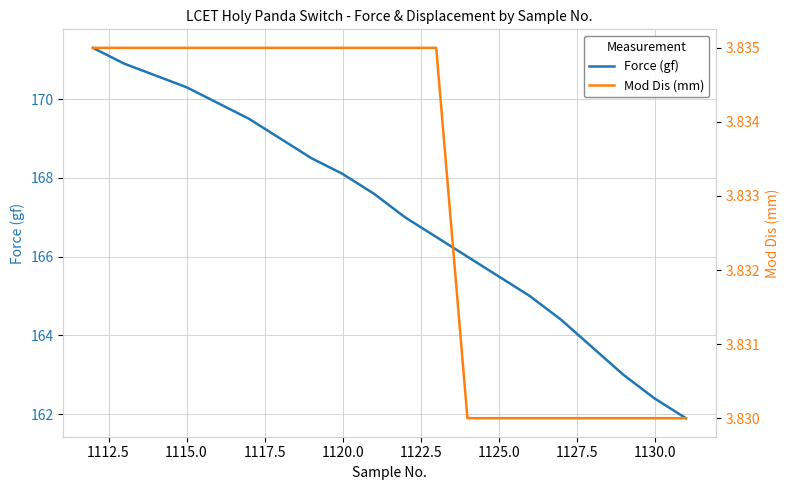

What is the average value of the Mod Dis (mm) series?

3.8